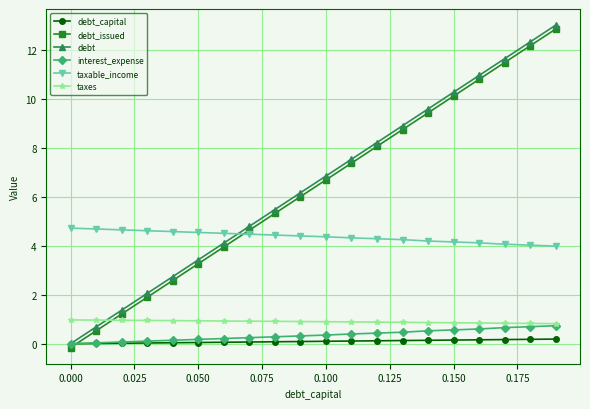

How many lines are shown in the chart?

6